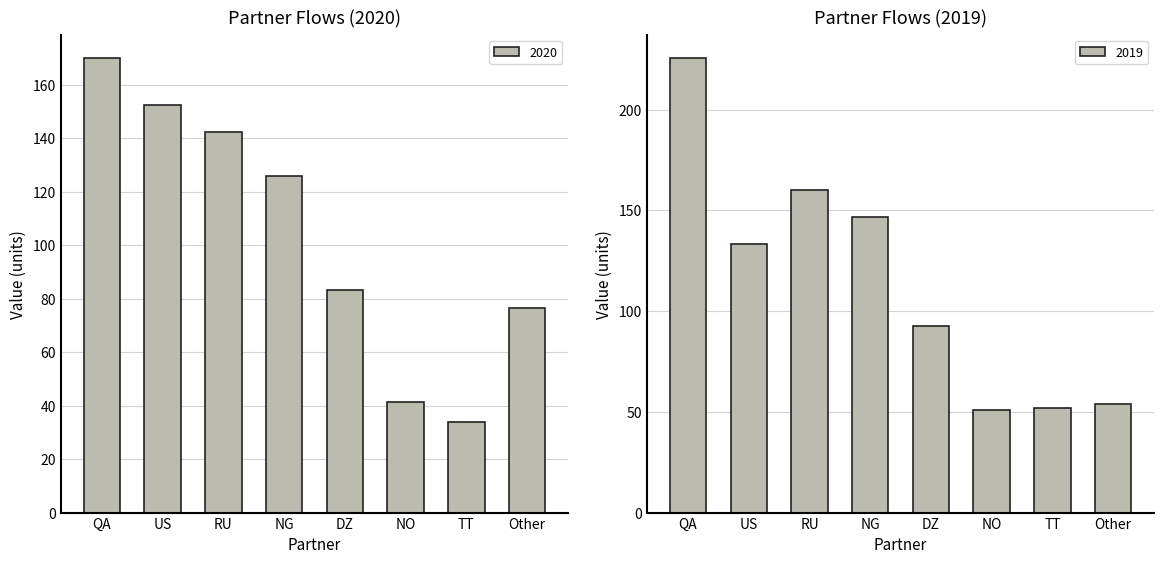

What is the sum of the 2020 values at RU and NO?

183.8